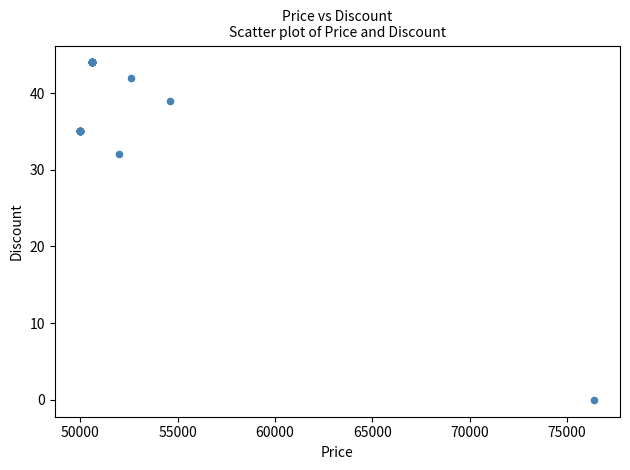

What Y value in the scatter plot is closest to 22?

32